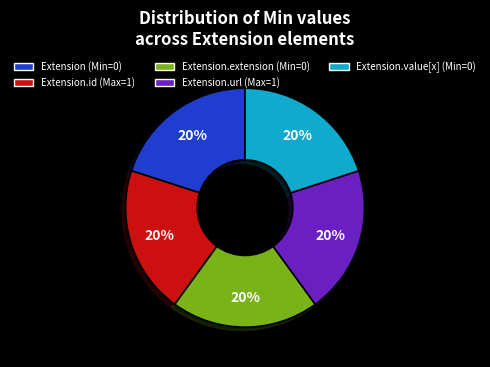

To the nearest percent, what is the average slice percentage?

20%